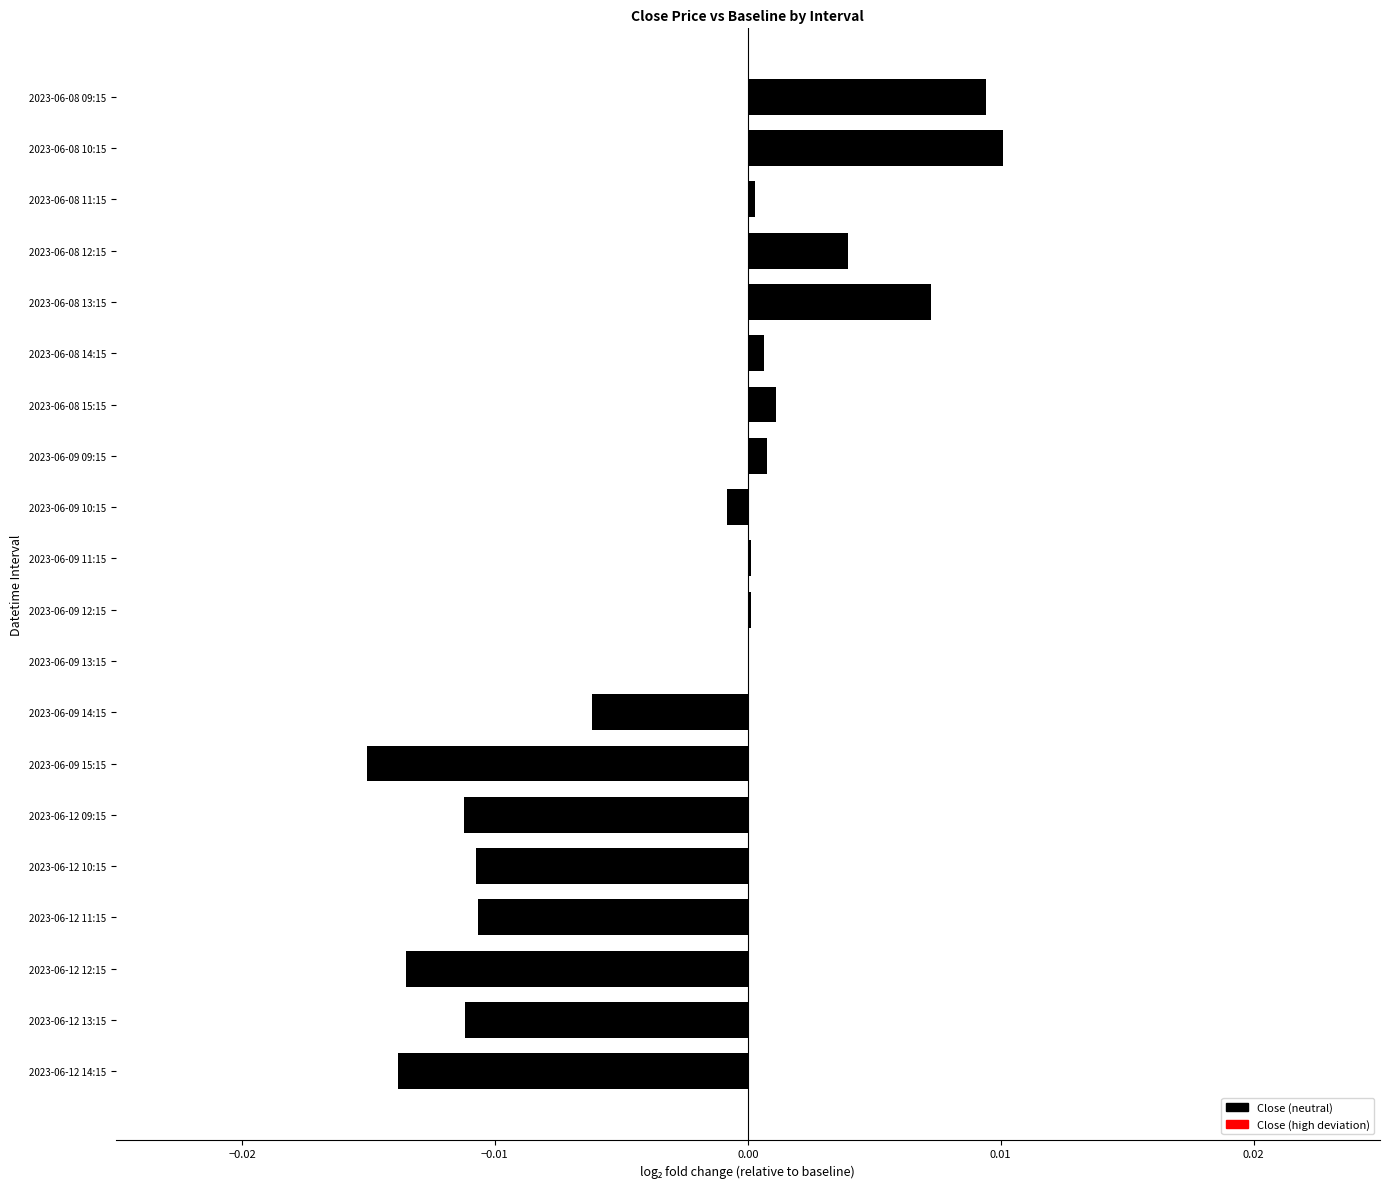

Which has a higher value, 2023-06-12 09:15 or 2023-06-08 12:15?

2023-06-08 12:15